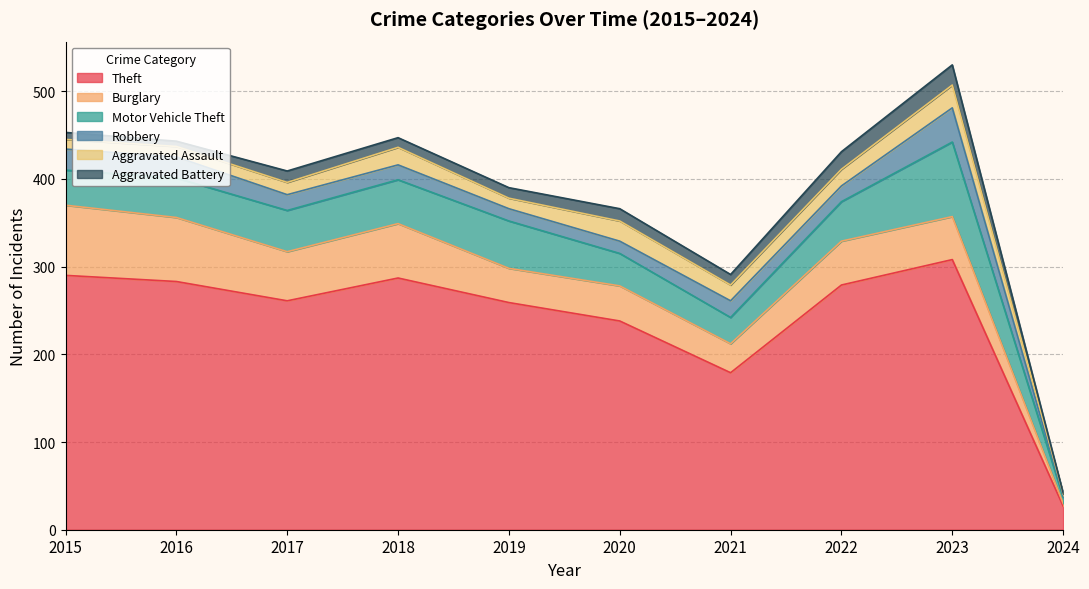

Reading left to right, list all the values displayed in this chart.

Theft: 2015=290	2016=283	2017=261	2018=287	2019=259	2020=238	2021=179	2022=279	2023=308	2024=27
Burglary: 2015=80	2016=73	2017=56	2018=62	2019=39	2020=40	2021=33	2022=50	2023=49	2024=3
Motor Vehicle Theft: 2015=40	2016=45	2017=47	2018=50	2019=54	2020=37	2021=30	2022=45	2023=85	2024=7
Robbery: 2015=24	2016=24	2017=18	2018=17	2019=14	2020=14	2021=19	2022=18	2023=39	2024=2
Aggravated Assault: 2015=11	2016=12	2017=14	2018=20	2019=12	2020=23	2021=18	2022=19	2023=26	2024=2
Aggravated Battery: 2015=8	2016=6	2017=13	2018=11	2019=12	2020=14	2021=12	2022=20	2023=23	2024=1